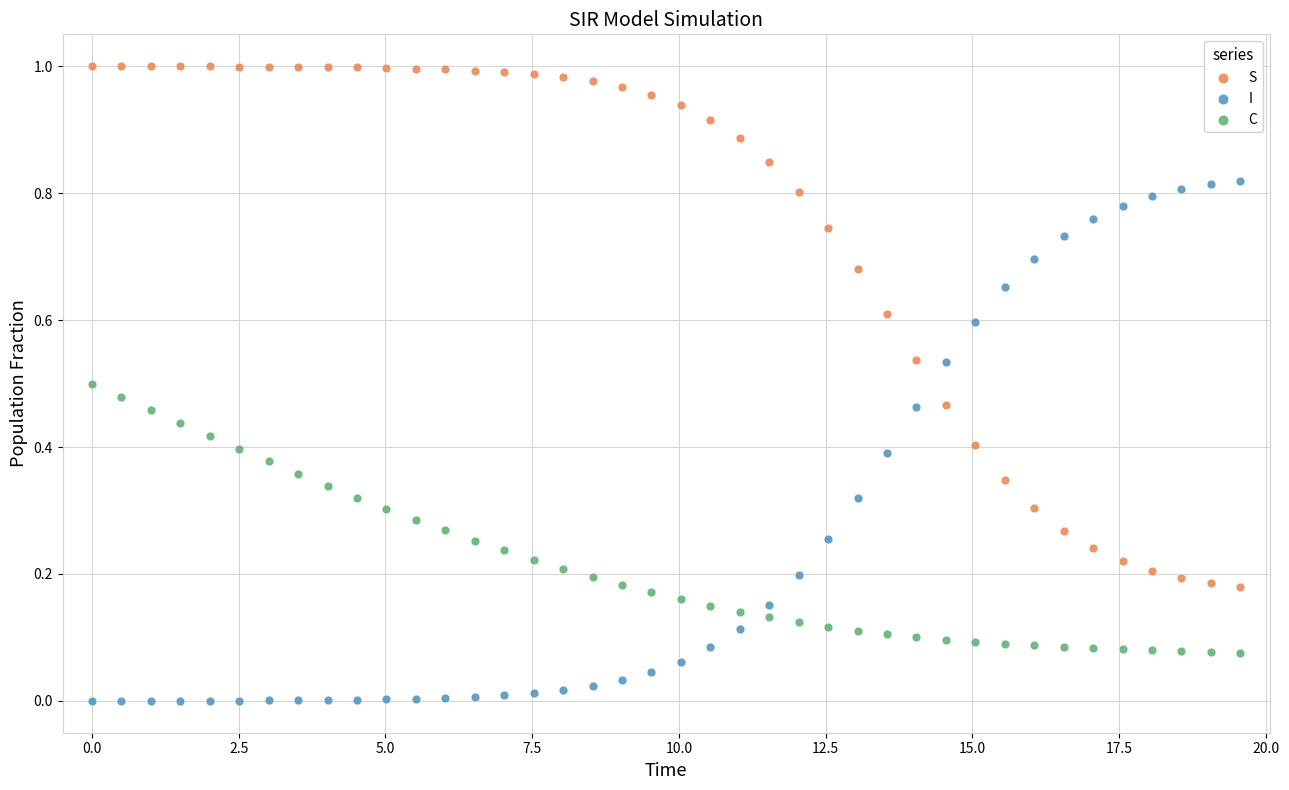

Which series reaches the minimum Y coordinate?

I